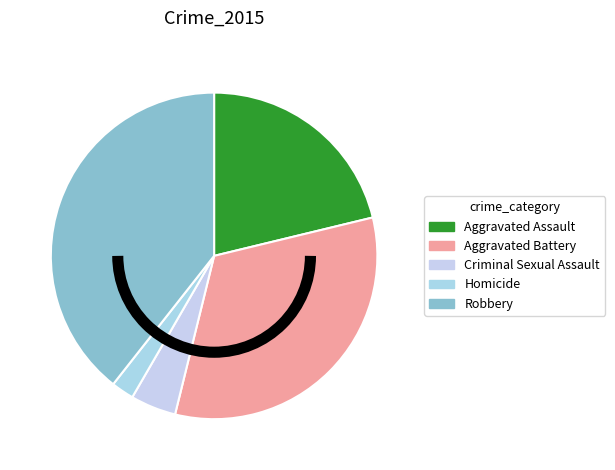

Count the number of slices in the pie.

5